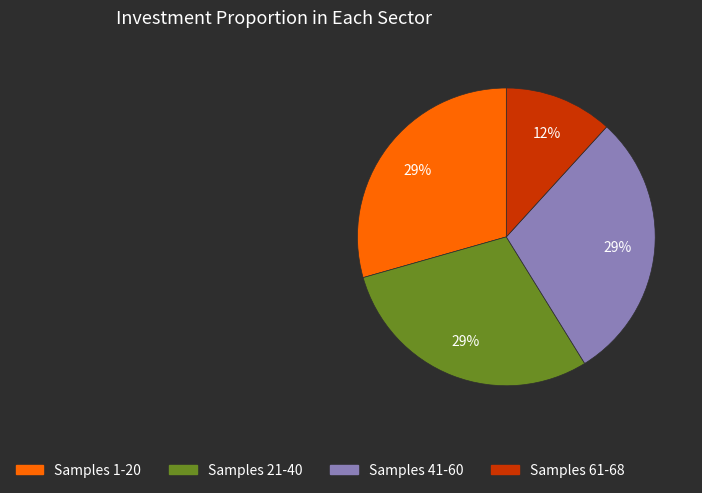

What is the smallest slice in the pie chart?

Samples 61-68